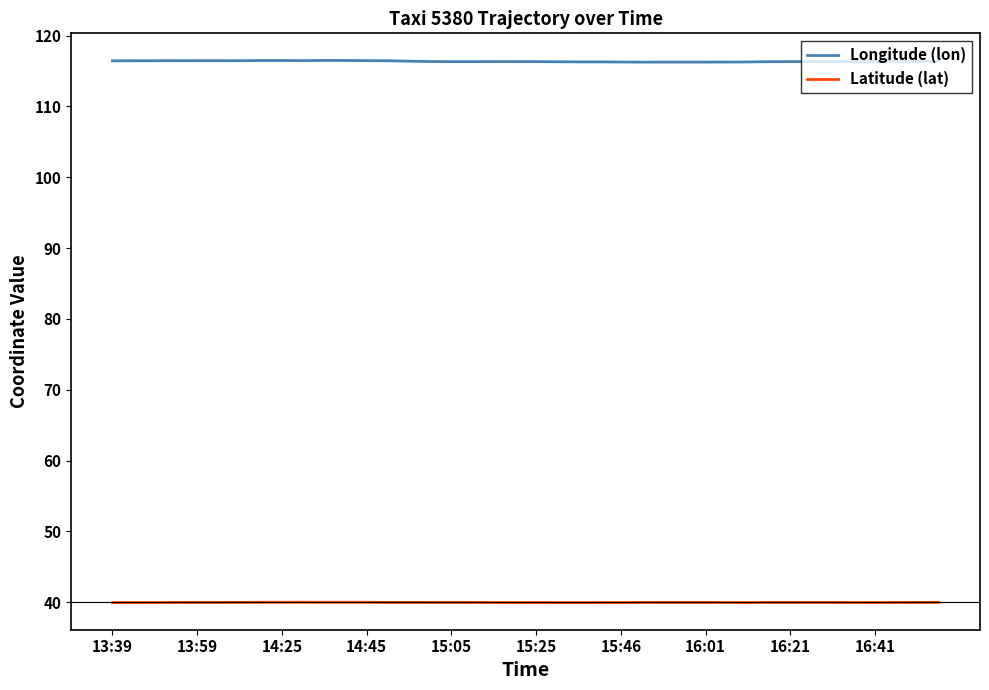

True or false: Longitude (lon) and Latitude (lat) cross at least once.

False